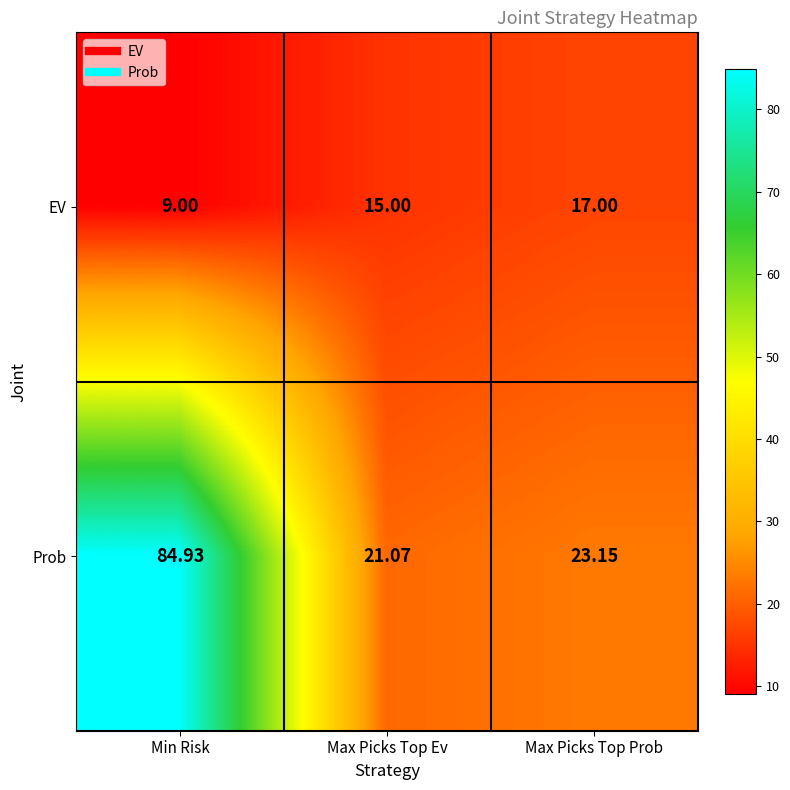

Which series changed the most between Max Picks Top Ev and Max Picks Top Prob?

Prob